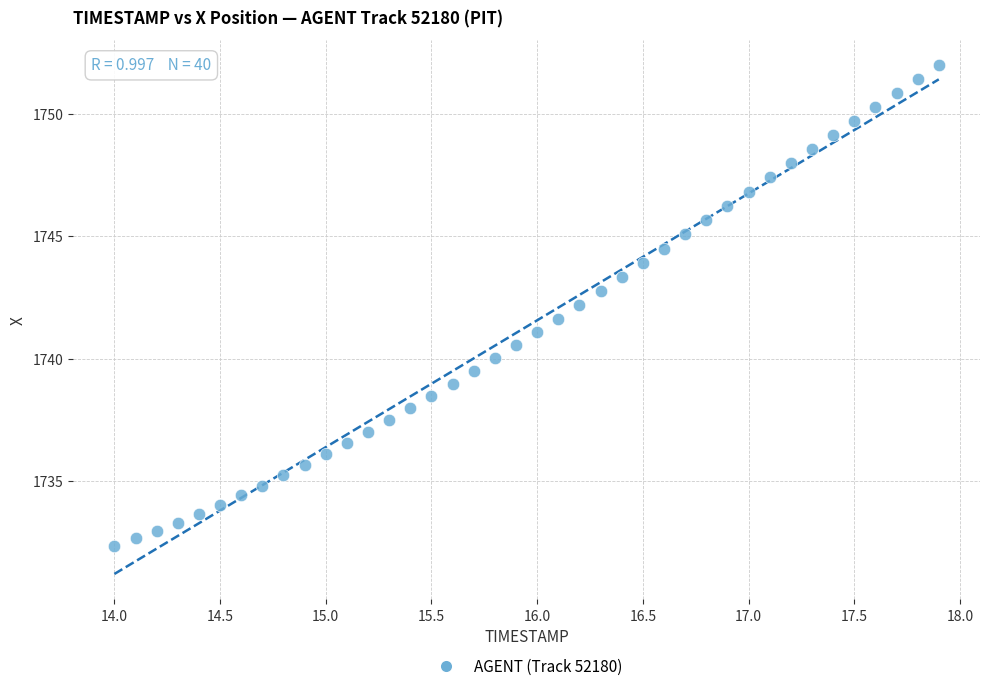

What is the range of Y values (max minus min)?

19.6